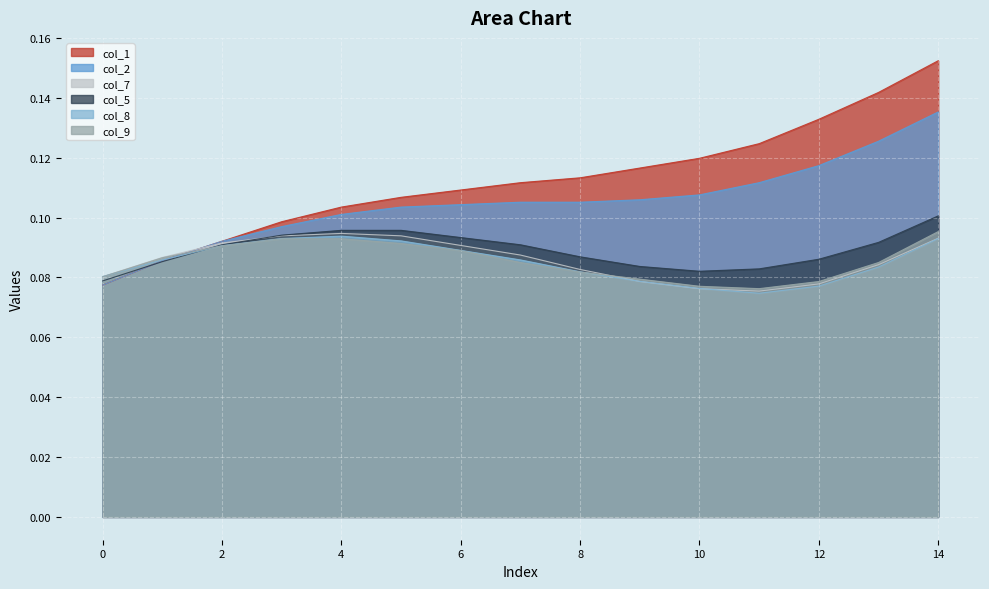

What is the value of the col_2 point at the 15th from the left?

0.1